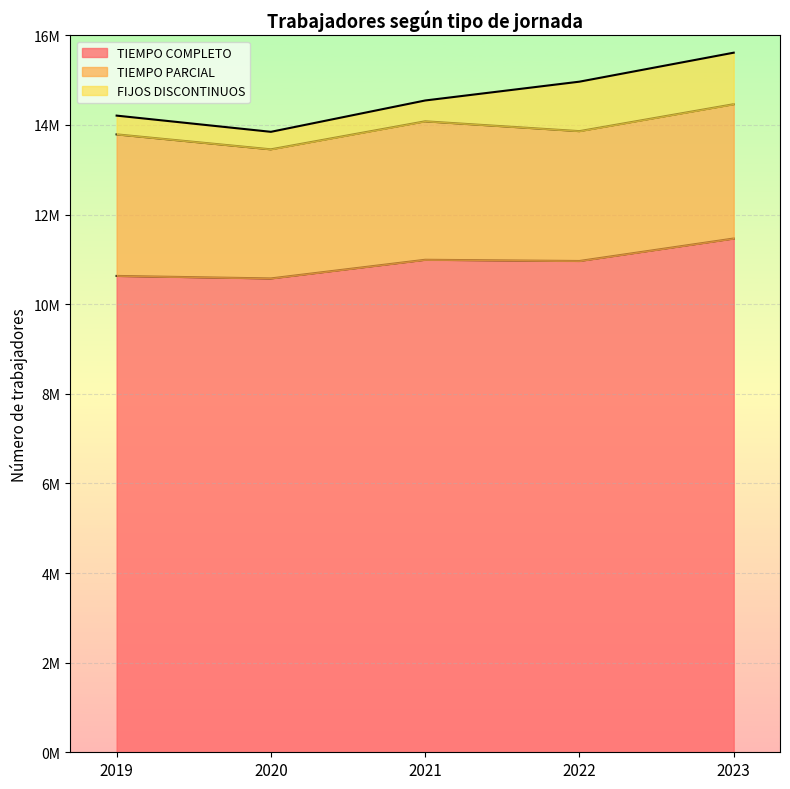

What is the highest value of the FIJOS DISCONTINUOS series?

1149912